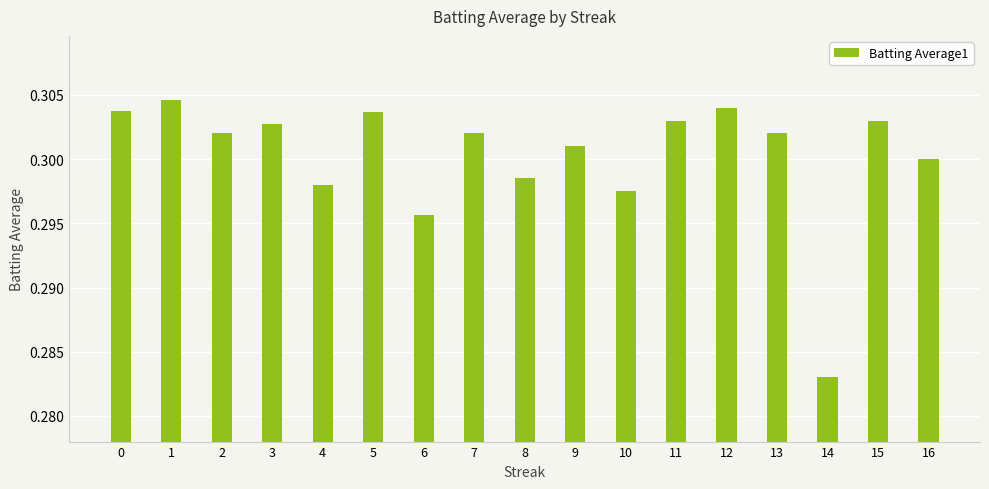

The value at 15 is 0.3. True or false?

True